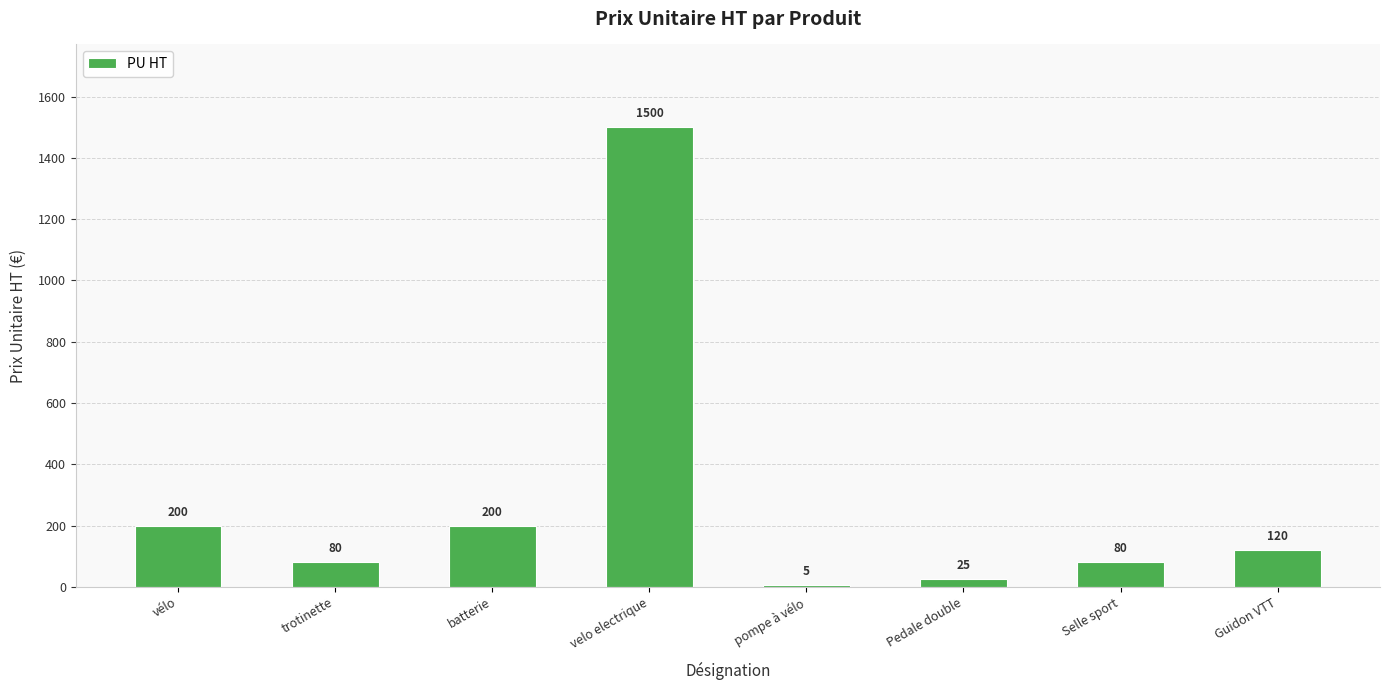

What is the greatest value displayed?

1500